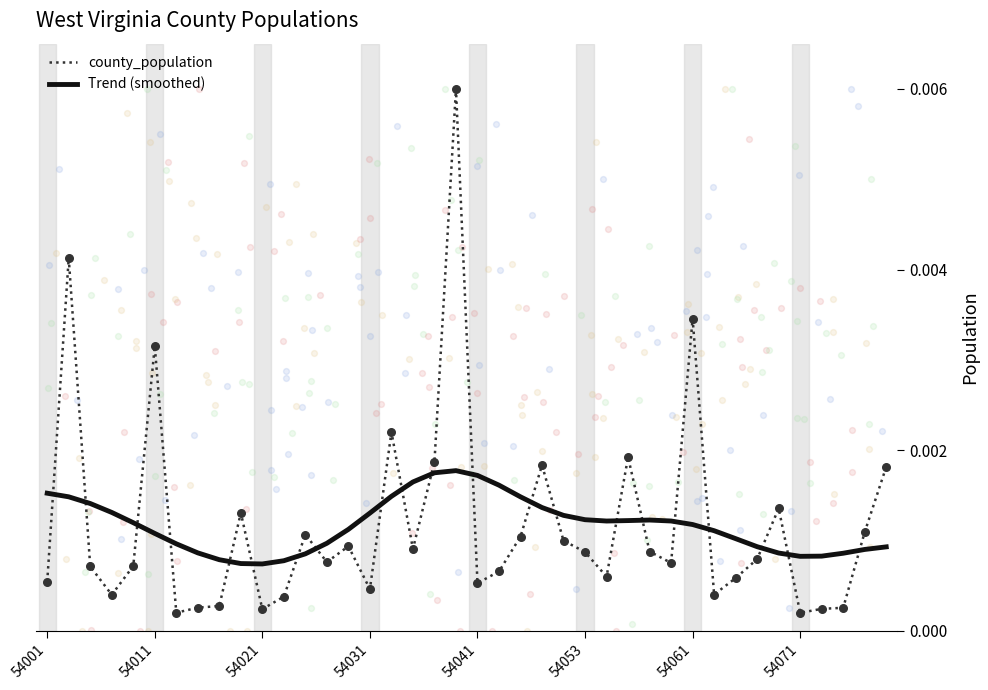

Which series reaches the minimum Y coordinate?

county_population